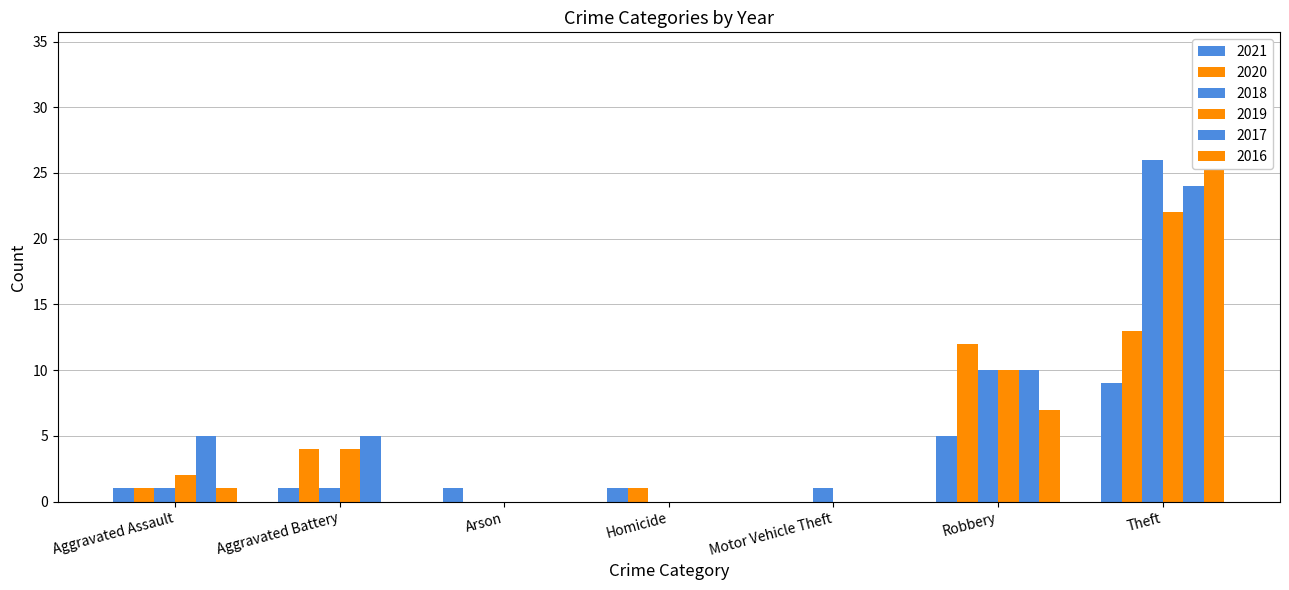

How many 2017 values are between 0 and 10?

6